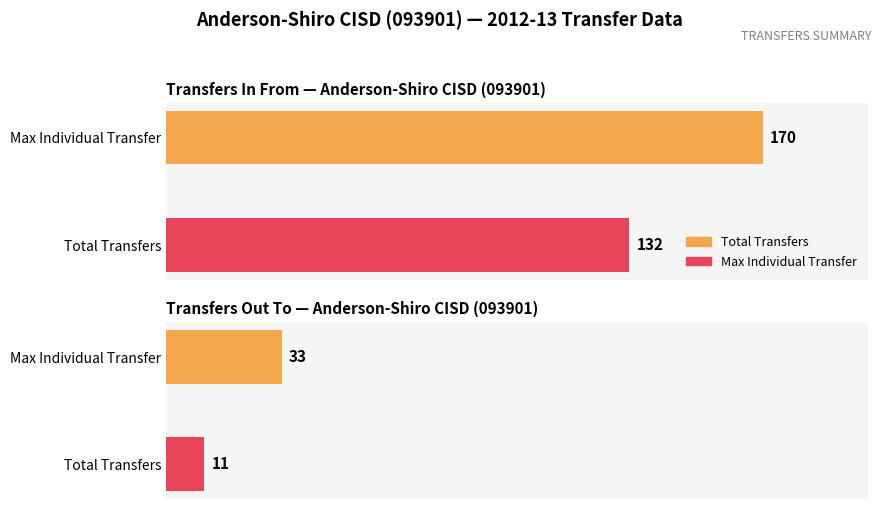

What is the spread (max minus min) of values at Total Transfers Out?

22